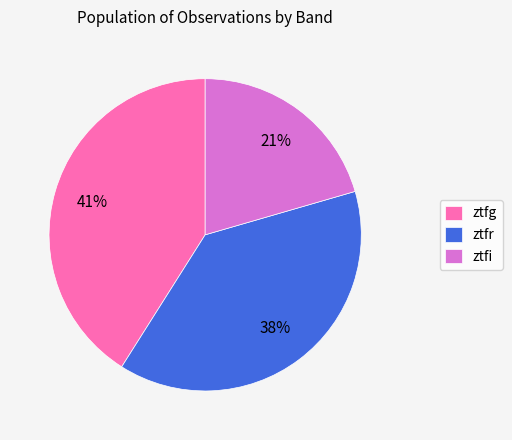

Is there a majority slice in this chart?

No